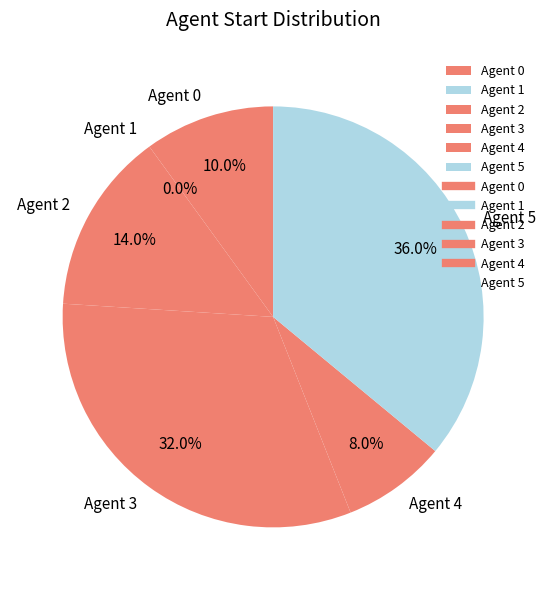

Count the number of slices in the pie.

6